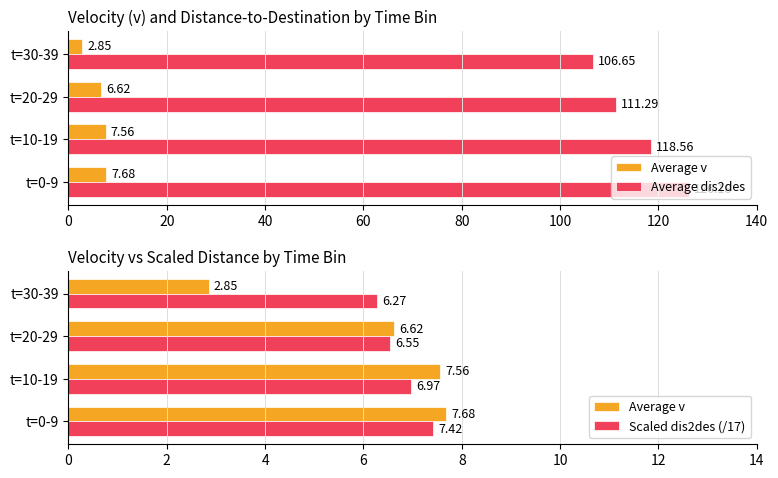

What is the difference between the maximum and minimum values in the Average dis2des series?

19.5